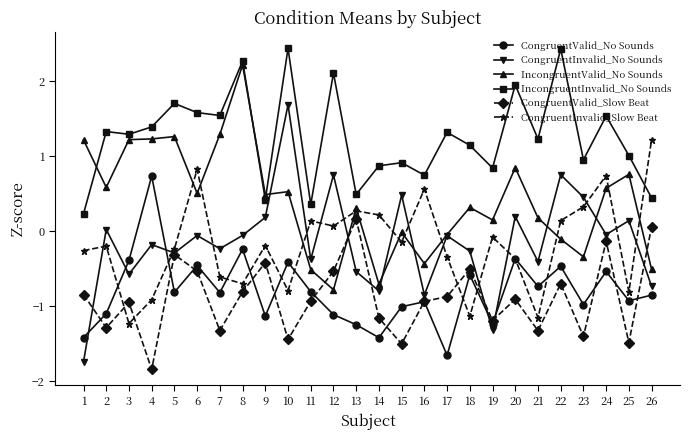

Is it true that CongruentValid_Slow Beat equals -0.7 at 7?

False